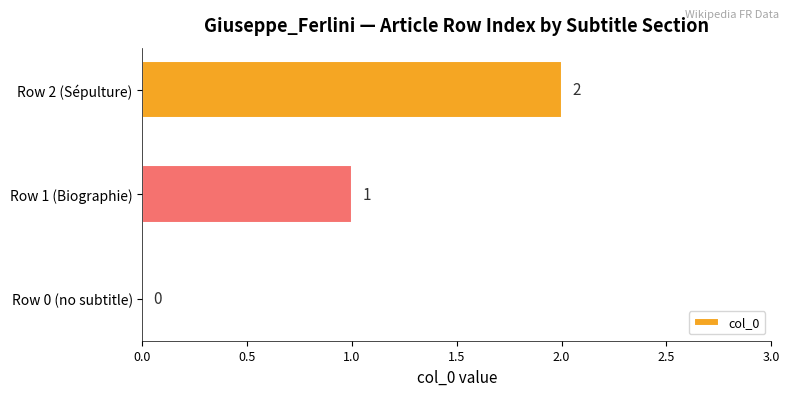

Is it true that the value at Row 1 (Biographie) is 2?

False